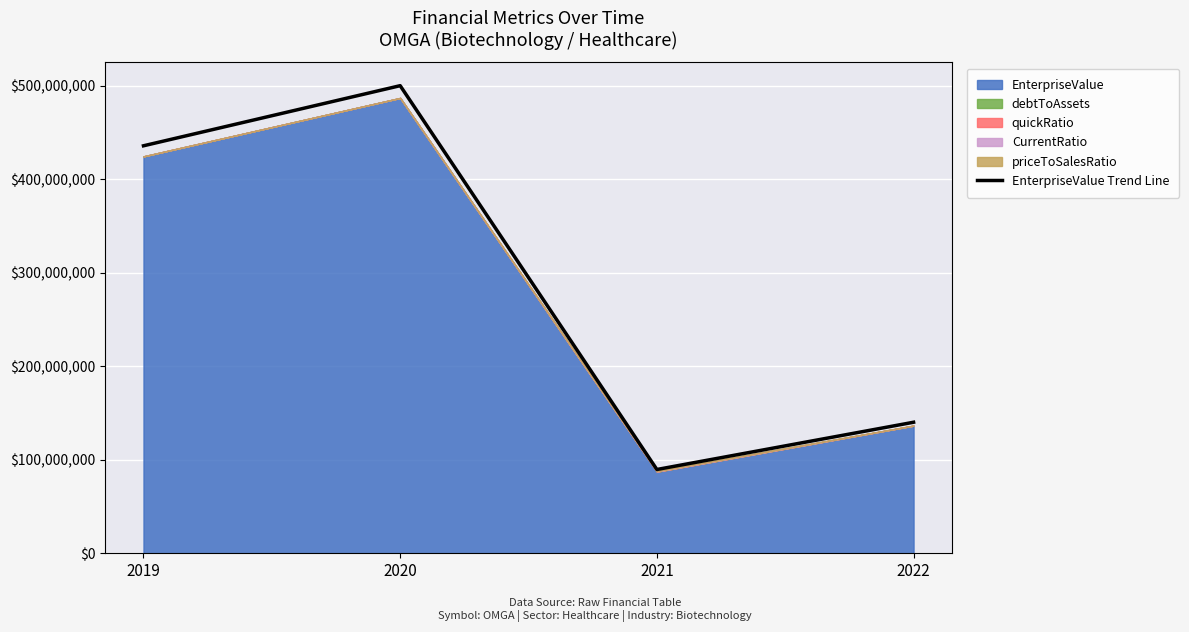

What is the maximum value shown in the chart?

500000000.0